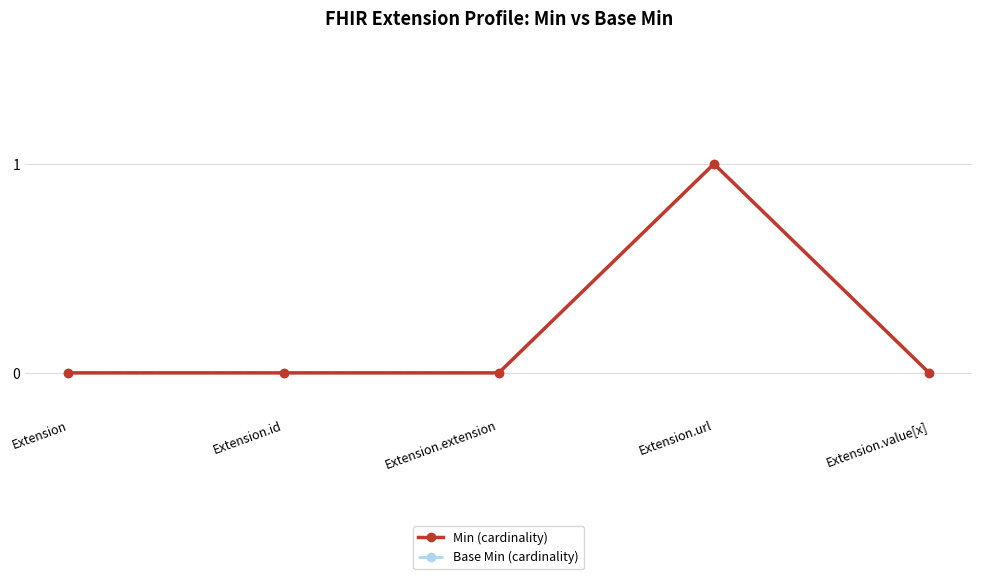

Which category has the lowest value across all series?

Extension